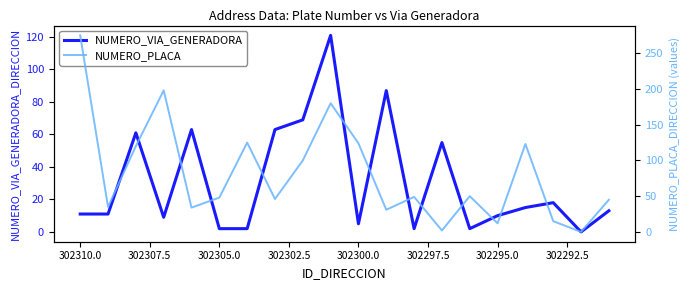

How many lines are shown in the chart?

2